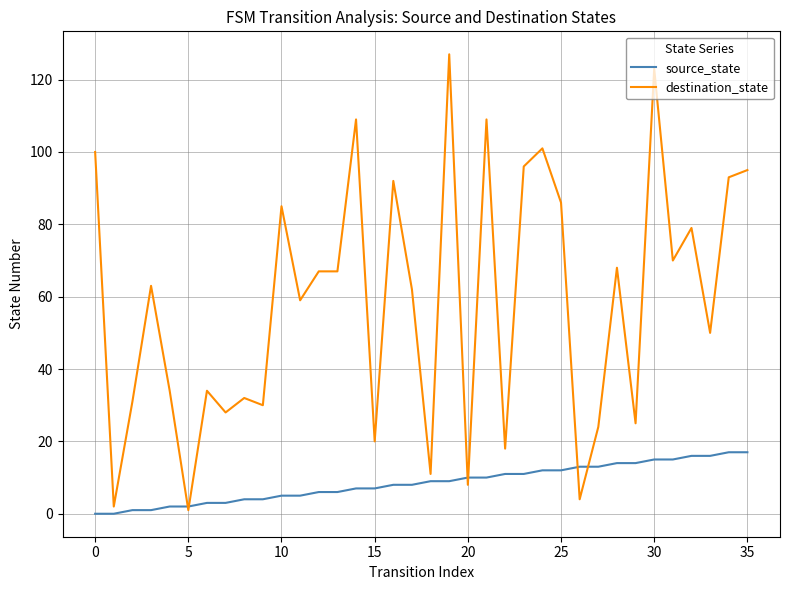

What is the greatest value displayed?

127